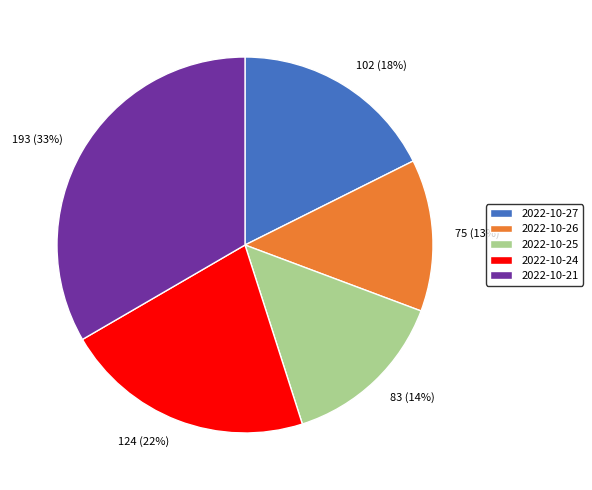

Rank the categories by value from highest to lowest.

2022-10-21, 2022-10-24, 2022-10-27, 2022-10-25, 2022-10-26